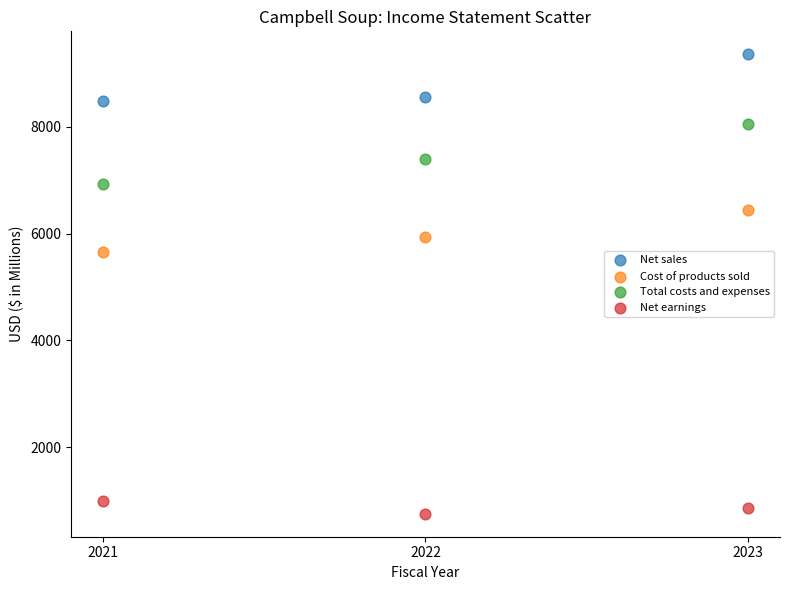

What are all the series names shown in the legend?

Net sales, Cost of products sold, Total costs and expenses, Net earnings